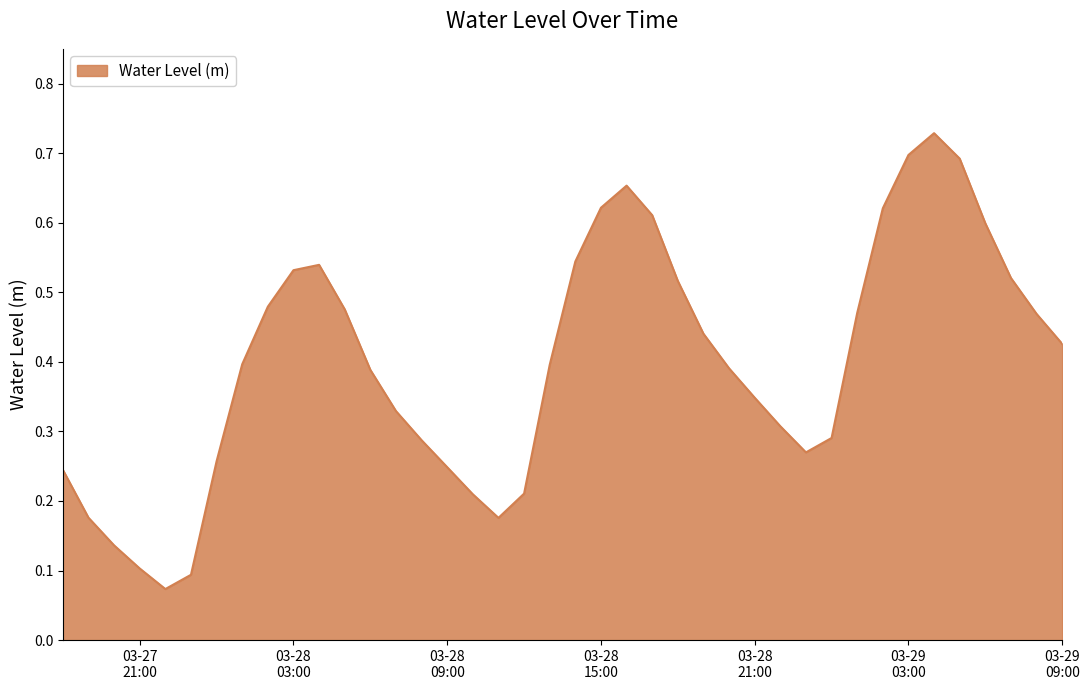

What is the difference between the maximum and second lowest values?

0.6